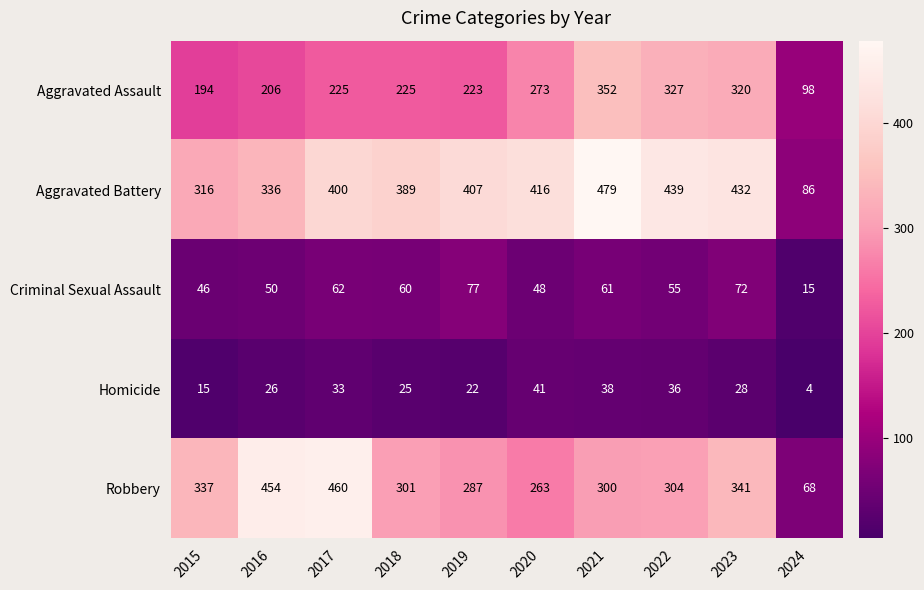

Is it true that Aggravated Battery equals 453 at 2016?

False